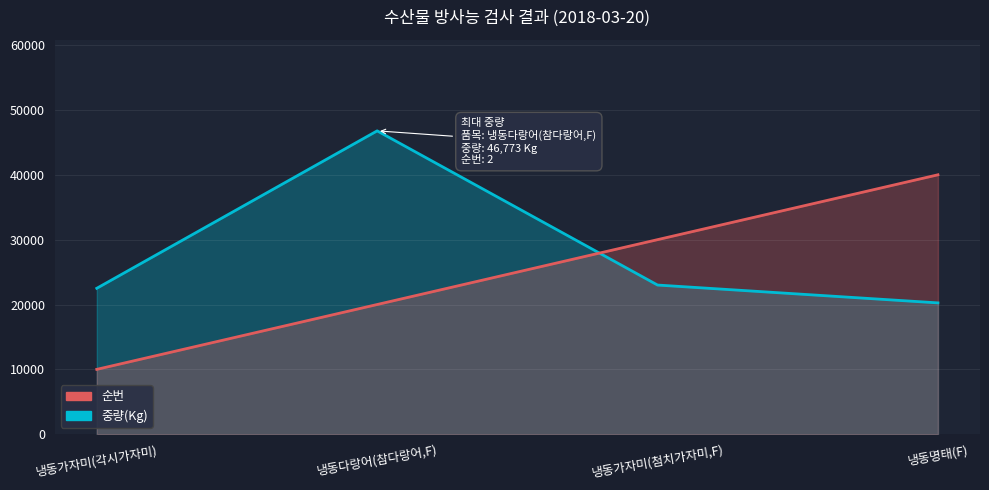

What is the sum of the 순번 values at 냉동다랑어(참다랑어,F) and 냉동가자미(첨치가자미,F)?

50000